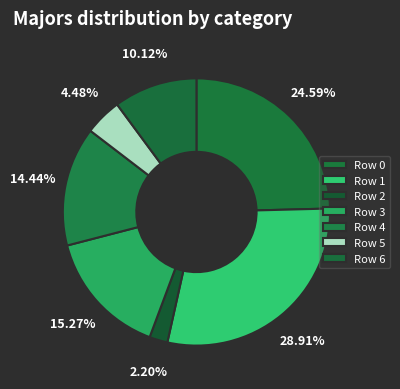

To the nearest percent, what percentage of the pie is Row 5?

4%